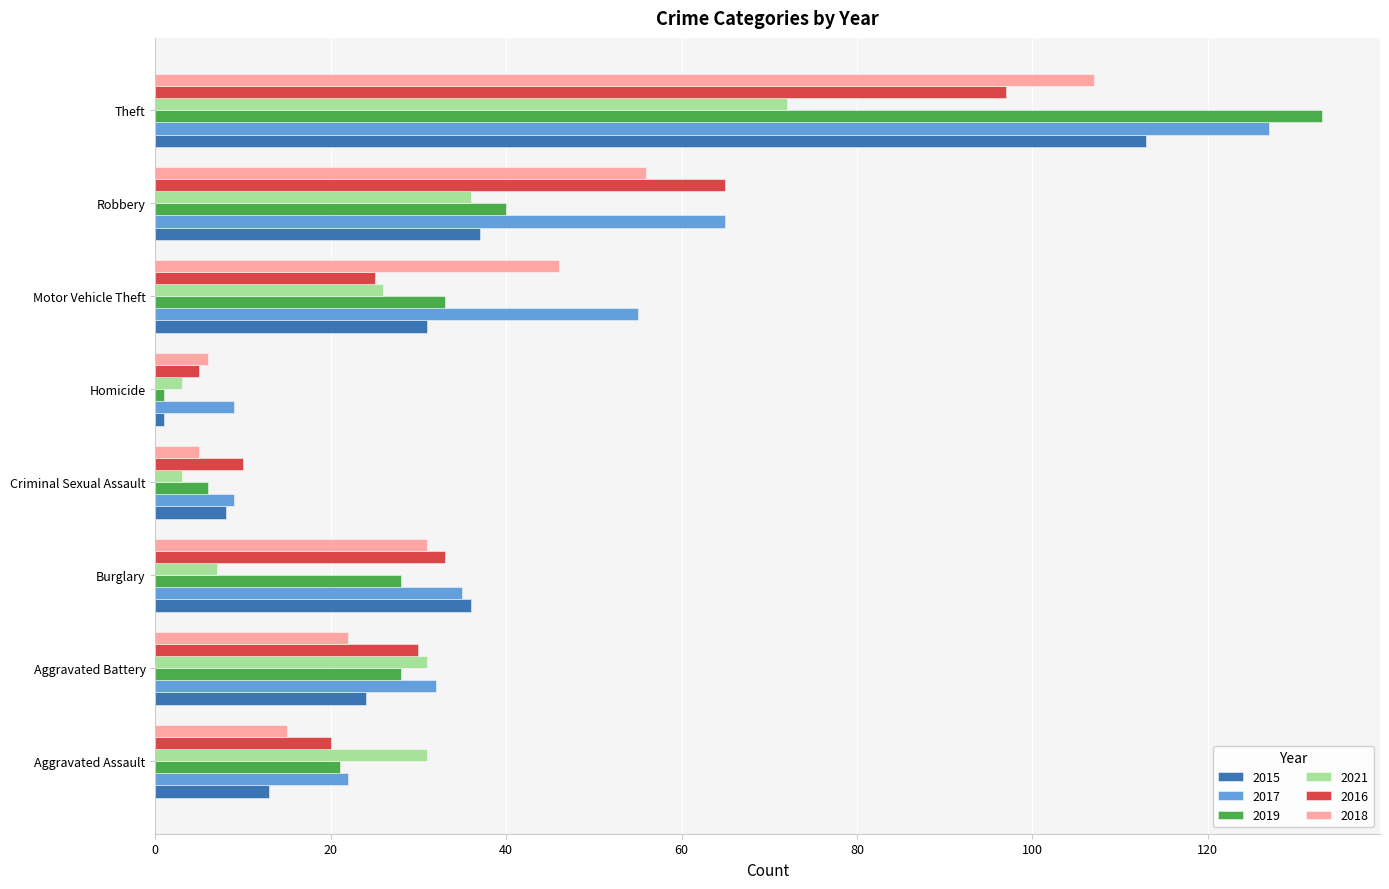

At how many categories does at least one series exceed 51?

3